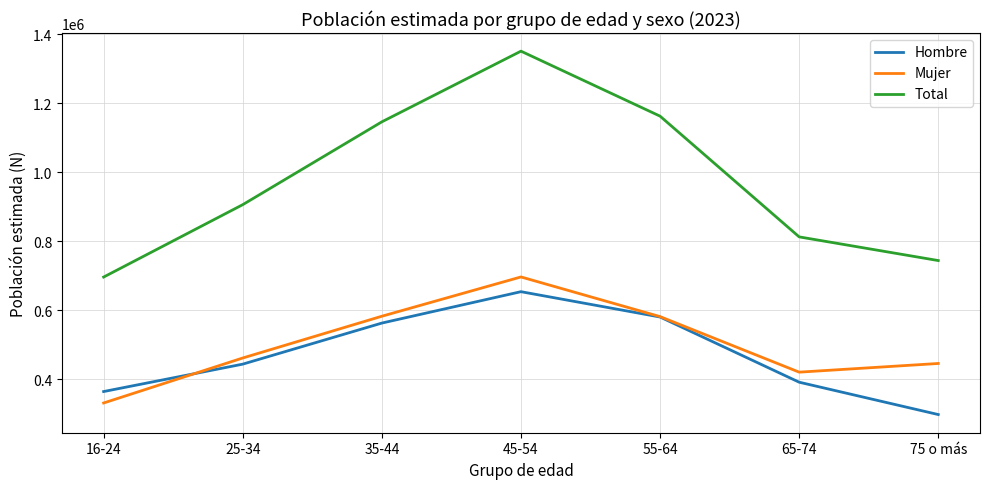

Rank the series by their maximum value, from lowest to highest.

Hombre, Mujer, Total